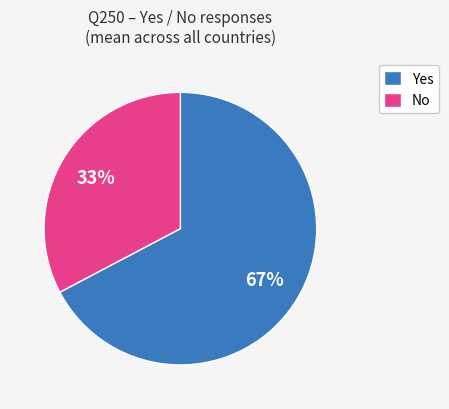

Which category has the biggest portion of the pie?

Yes